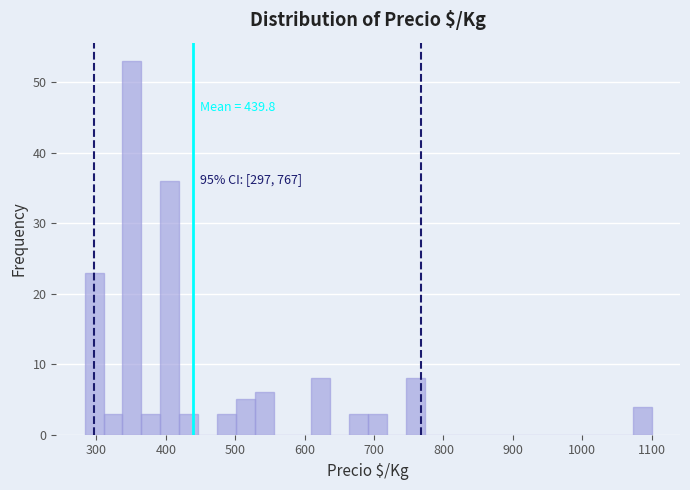

Read against the x-axis, roughly where is the centre of the tallest bar?

350